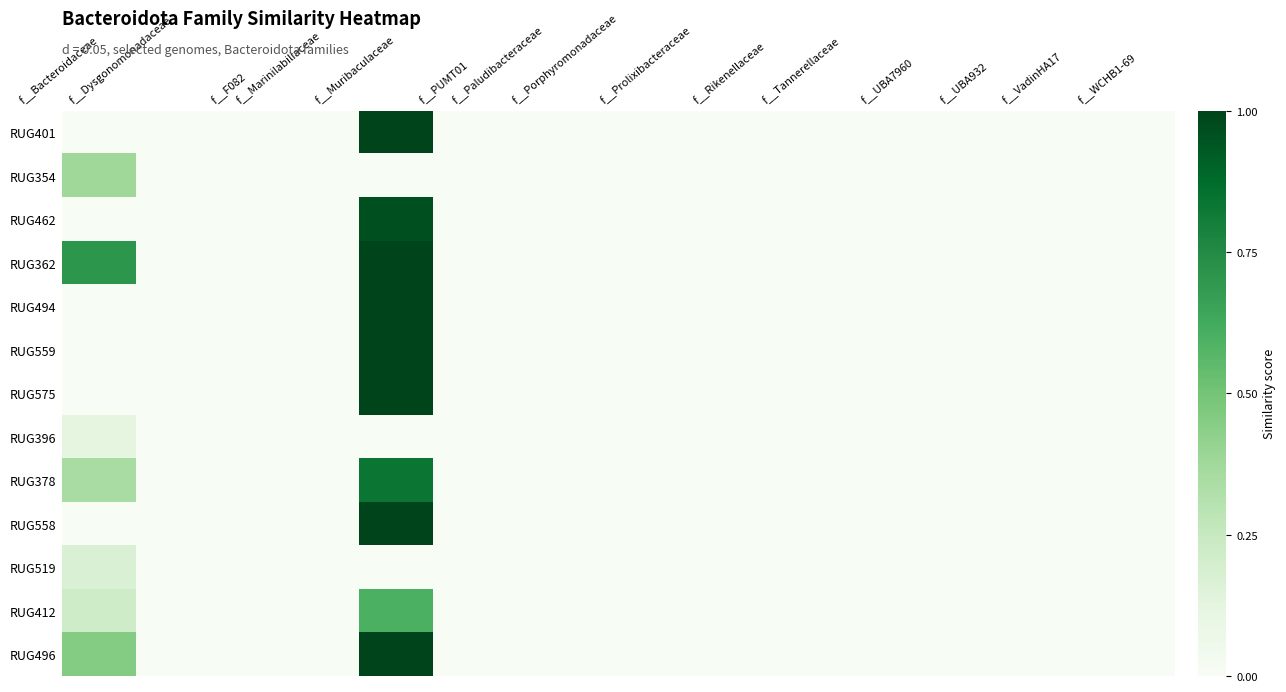

Rank the series at f__F082 from lowest to highest value.

RUG401, RUG354, RUG462, RUG362, RUG494, RUG559, RUG575, RUG396, RUG378, RUG558, RUG519, RUG412, RUG496